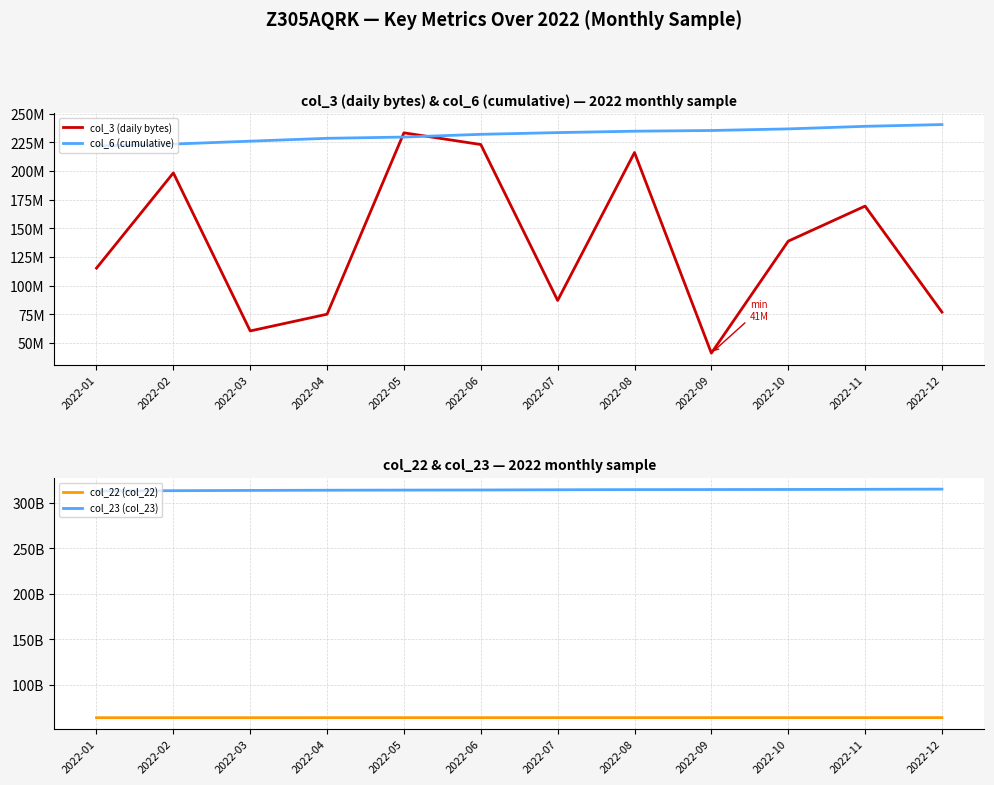

What are all the series names shown in the legend?

col_3 (daily bytes), col_6 (cumulative), col_22 (col_22), col_23 (col_23)